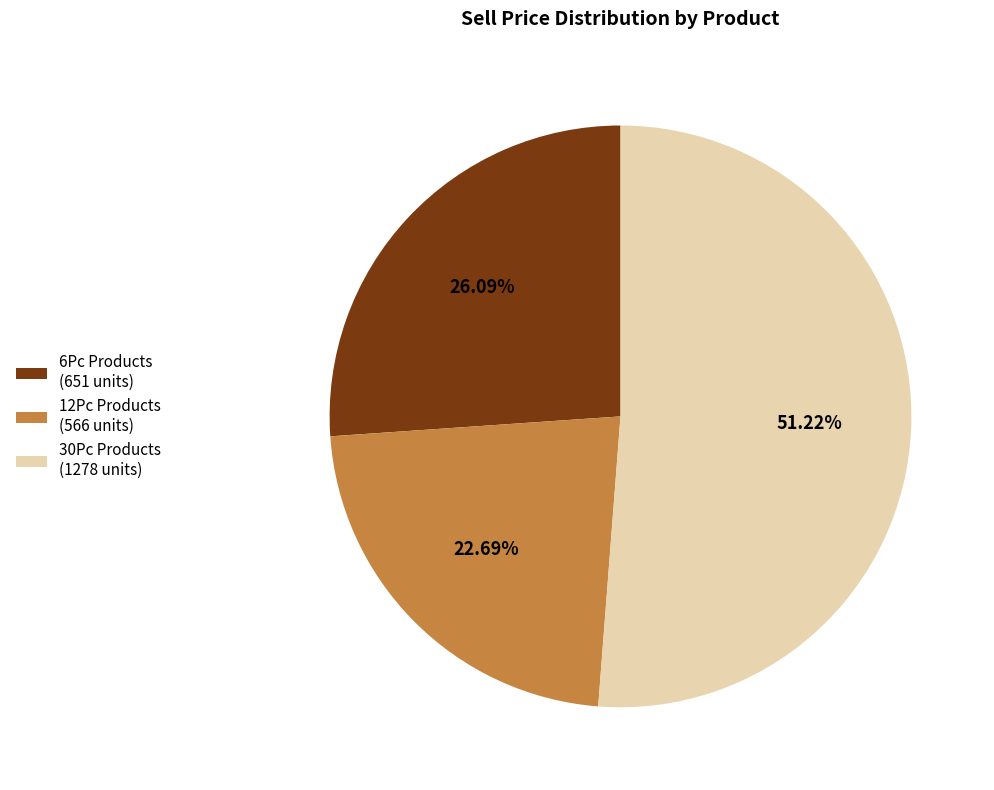

Do 30Pc Products (1278 units) and 12Pc Products (566 units) together represent more than half of the pie?

Yes